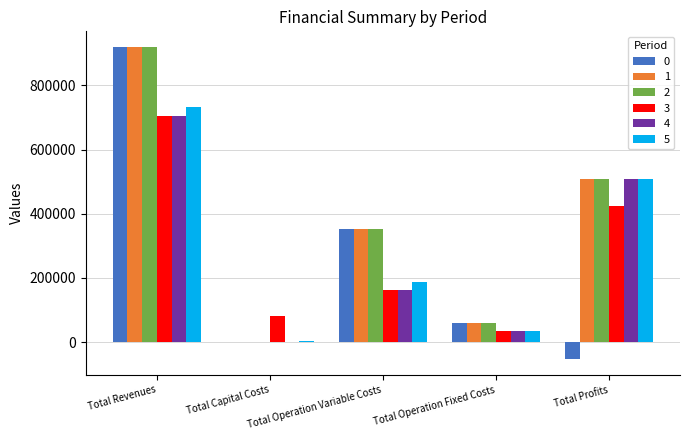

Reading left to right, extract all data points from this chart.

0: Total Revenues=919678.5	Total Capital Costs=0.0	Total Operation Variable Costs=353267.1	Total Operation Fixed Costs=59700.0	Total Profits=-53350.6
1: Total Revenues=919678.5	Total Capital Costs=0.0	Total Operation Variable Costs=352401.4	Total Operation Fixed Costs=59700.0	Total Profits=507577.1
2: Total Revenues=919678.5	Total Capital Costs=0.0	Total Operation Variable Costs=351534.6	Total Operation Fixed Costs=59700.0	Total Profits=508444.0
3: Total Revenues=704617.2	Total Capital Costs=82400.0	Total Operation Variable Costs=163600.3	Total Operation Fixed Costs=34731.5	Total Profits=423885.4
4: Total Revenues=704617.2	Total Capital Costs=0.0	Total Operation Variable Costs=162934.1	Total Operation Fixed Costs=34731.5	Total Profits=506951.6
5: Total Revenues=732059.5	Total Capital Costs=3200.0	Total Operation Variable Costs=186035.8	Total Operation Fixed Costs=35067.8	Total Profits=507755.9